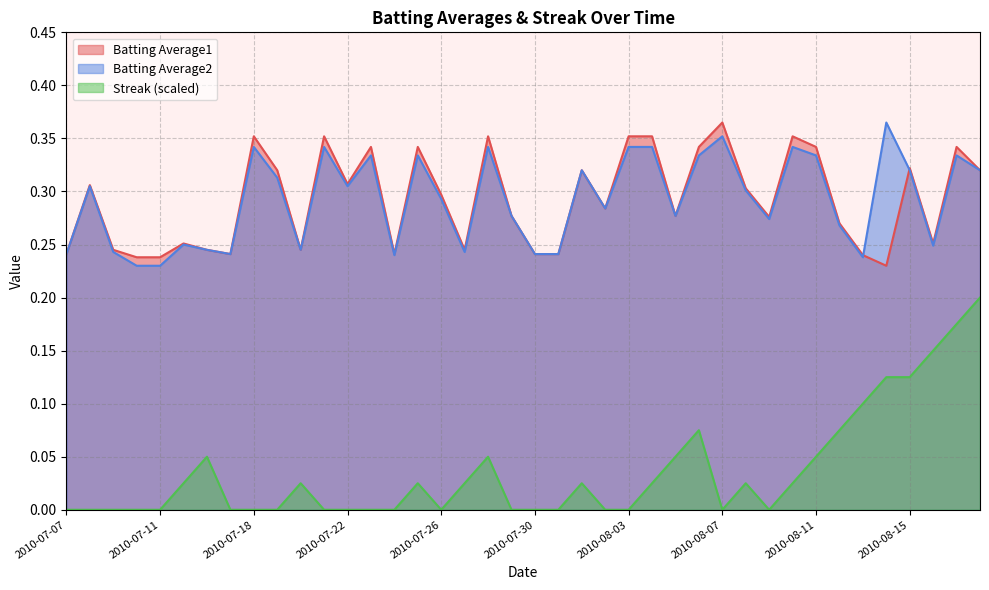

The Batting Average2 series shows 0.3 at 2010-07-30. True or false?

False